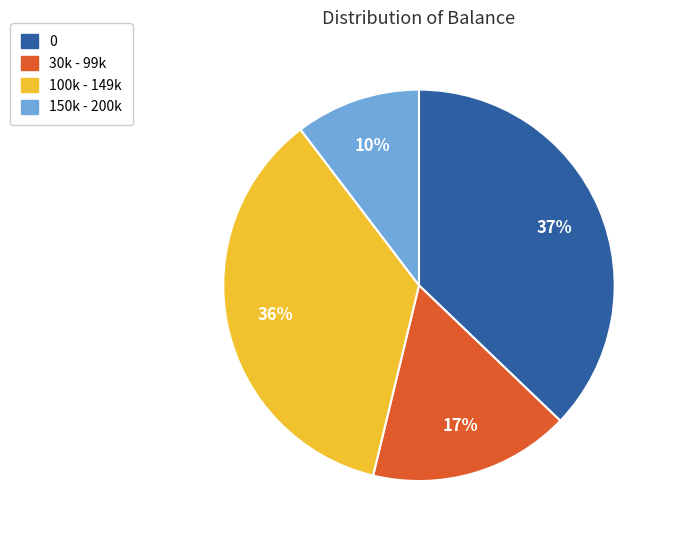

Does 30k - 99k represent more than half of the total?

No